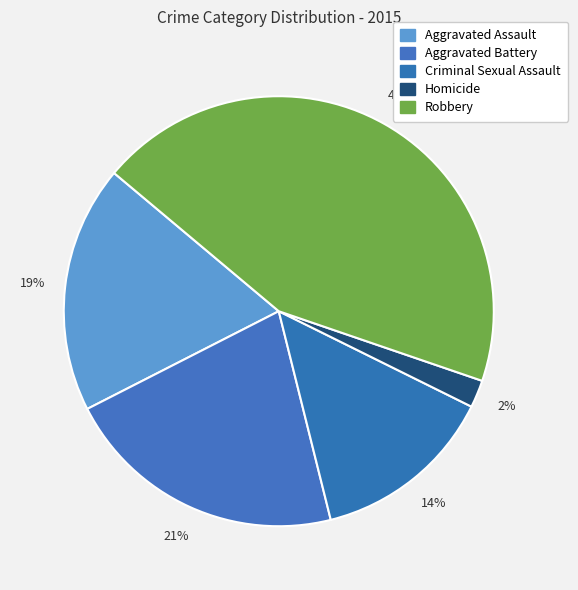

Does Aggravated Battery account for over 50% of the chart?

No